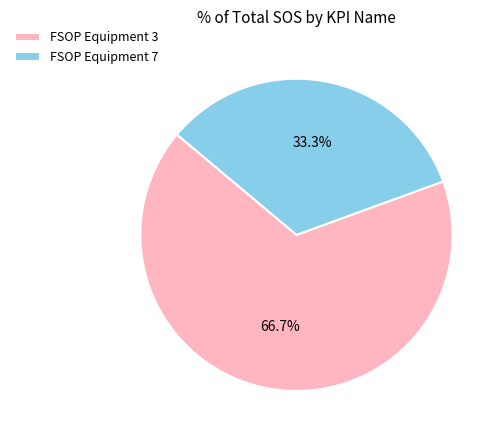

What percentage is the FSOP Equipment 3 slice, to the nearest percent?

67%